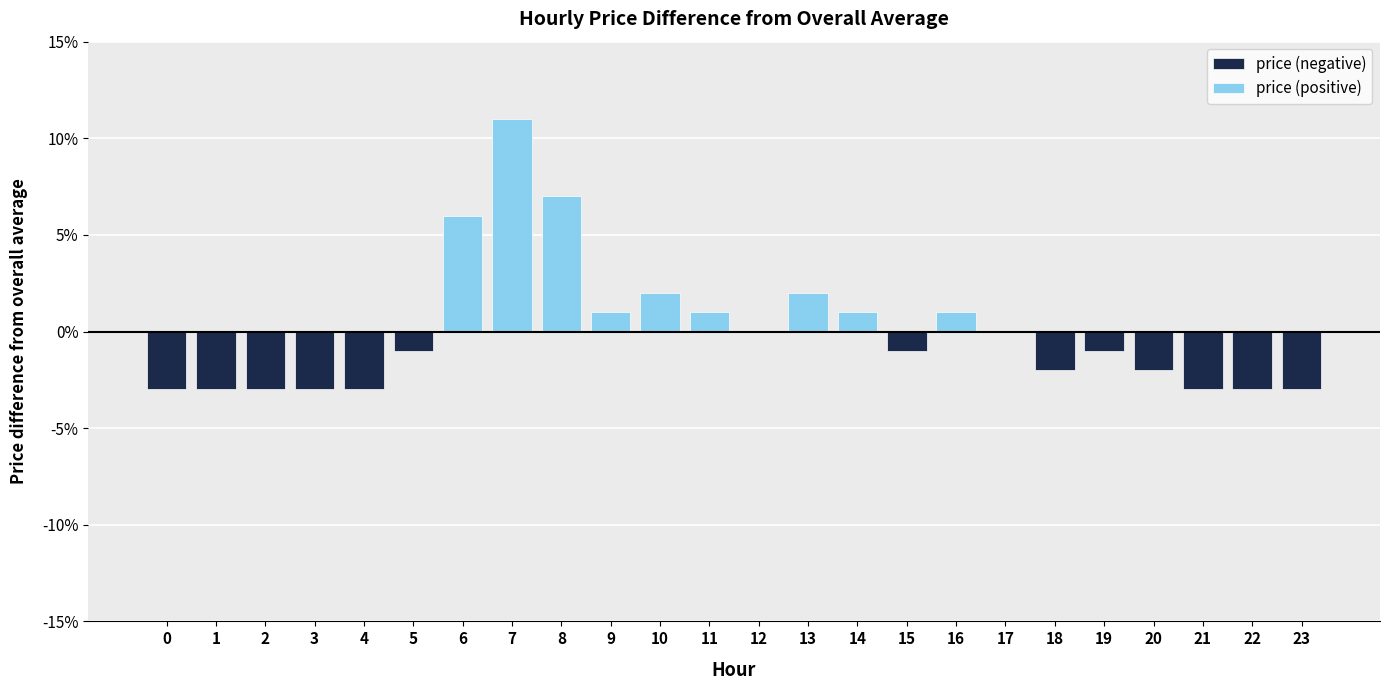

What is the sum of the values at 7 and 1?

0.1